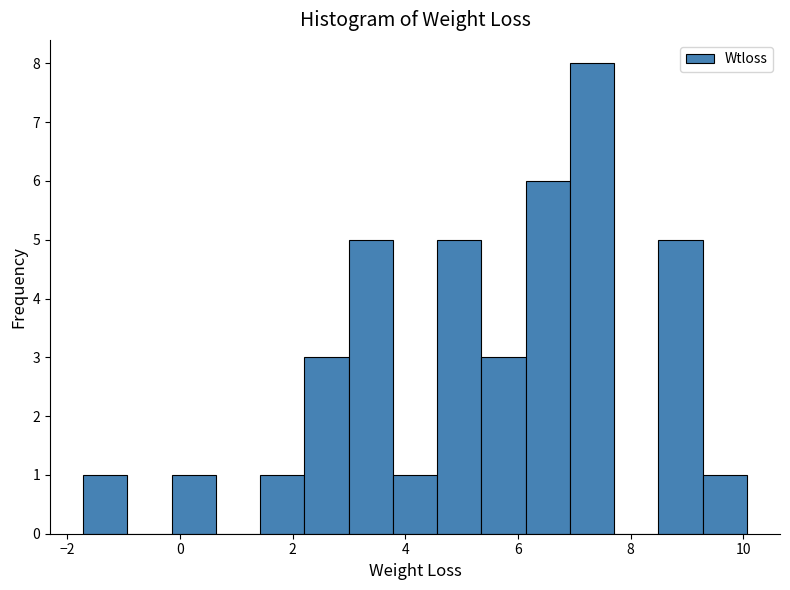

Around what value on the x-axis is the tallest bar? Give the approximate position of its centre, as read against the axis.

7.4